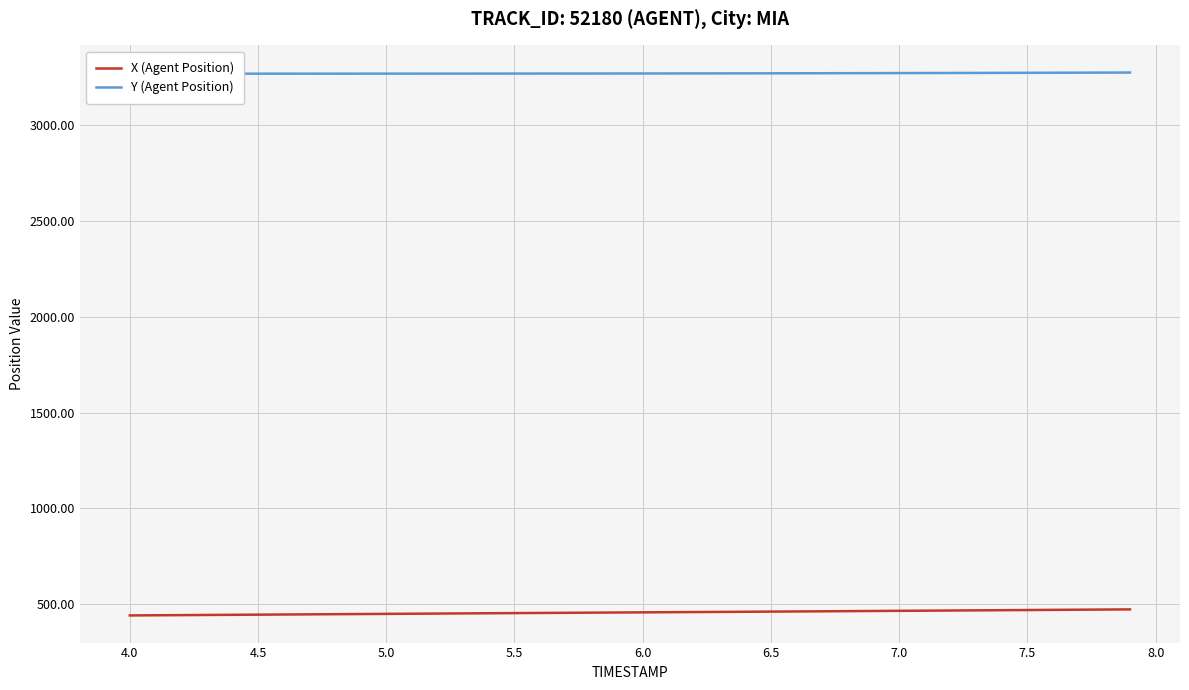

Rank the series by their average value, from lowest to highest.

X (Agent Position), Y (Agent Position)